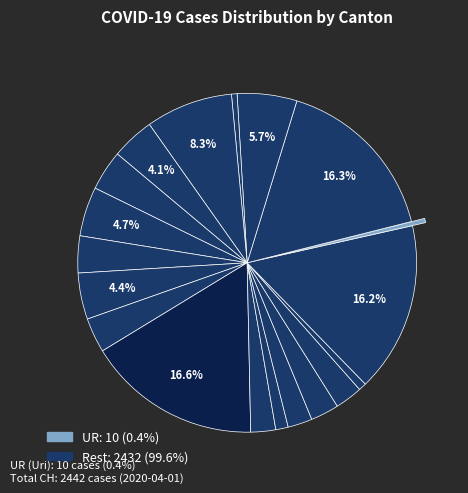

Which slice is the smallest?

UR